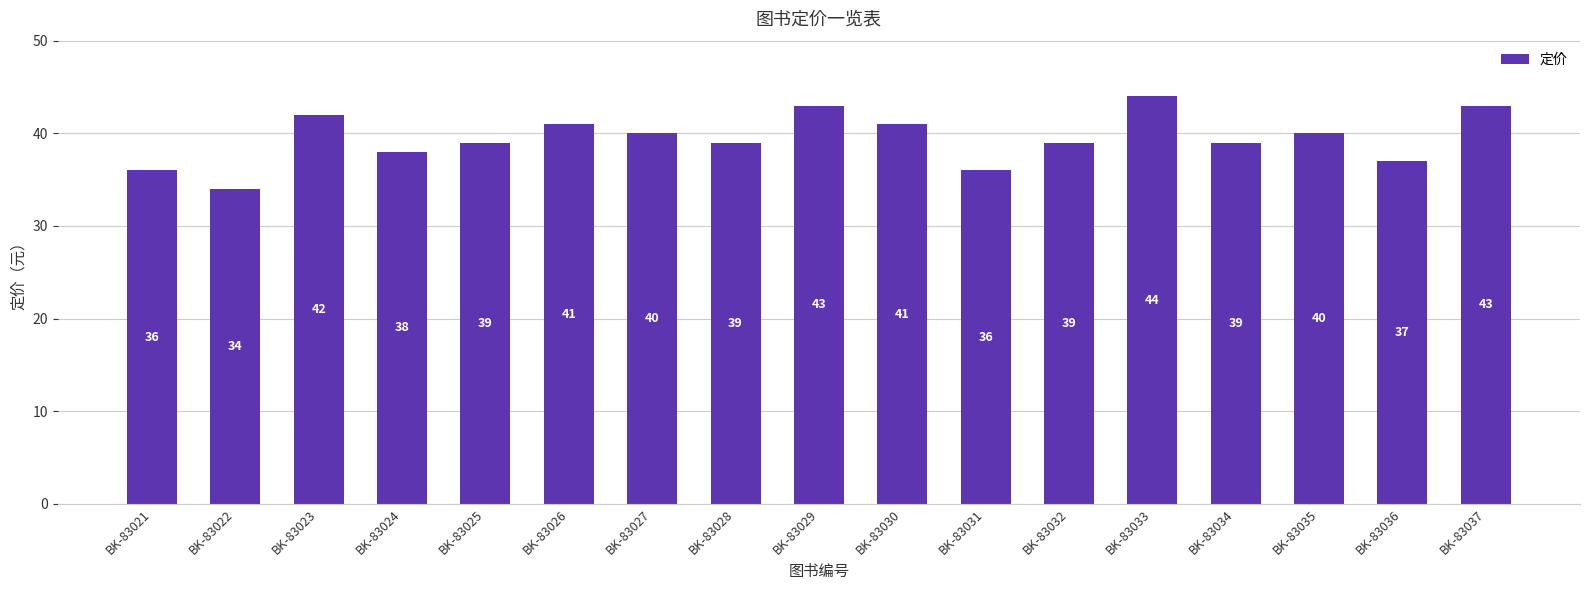

The chart shows a value of 40 at BK-83035. True or false?

True